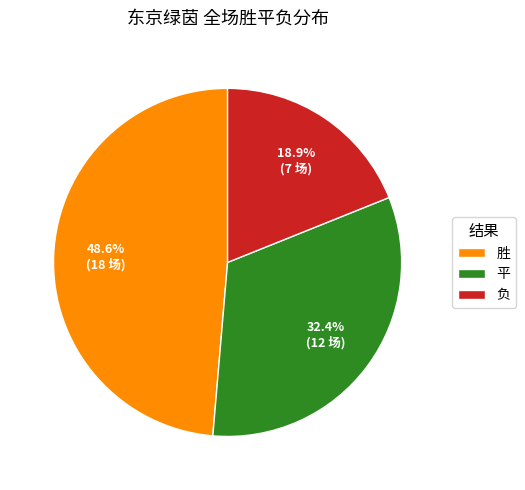

How many segments does this pie chart have?

3